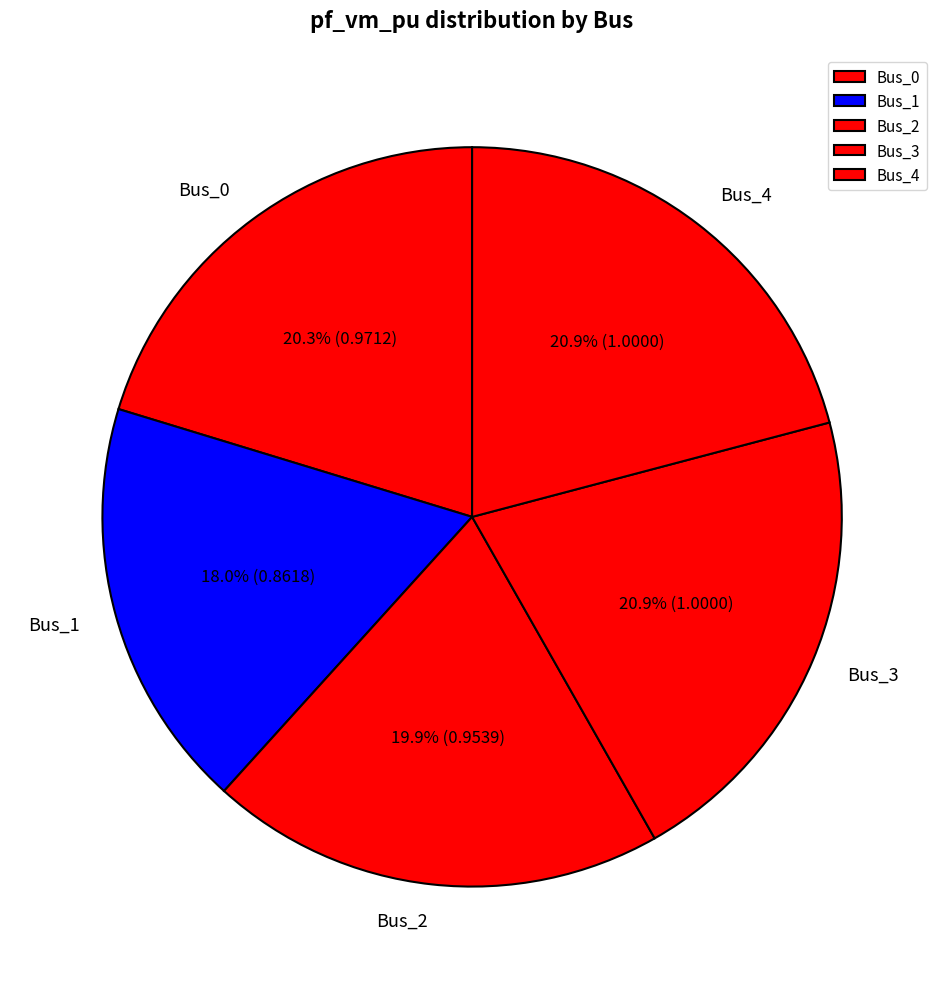

To the nearest percent, what is the combined percentage of Bus_3 and Bus_4?

42%